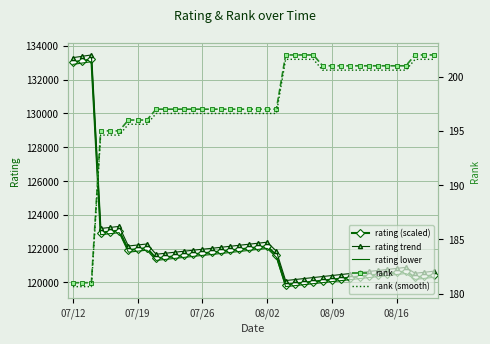

True or false: rating lower and rating trend intersect in this chart.

False